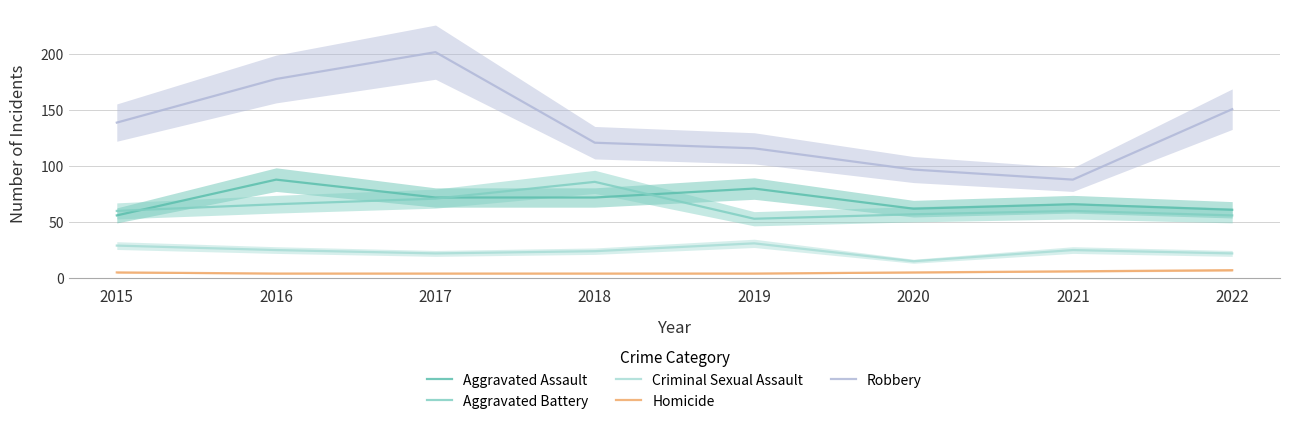

Which series changed the most between 2015 and 2020?

Robbery